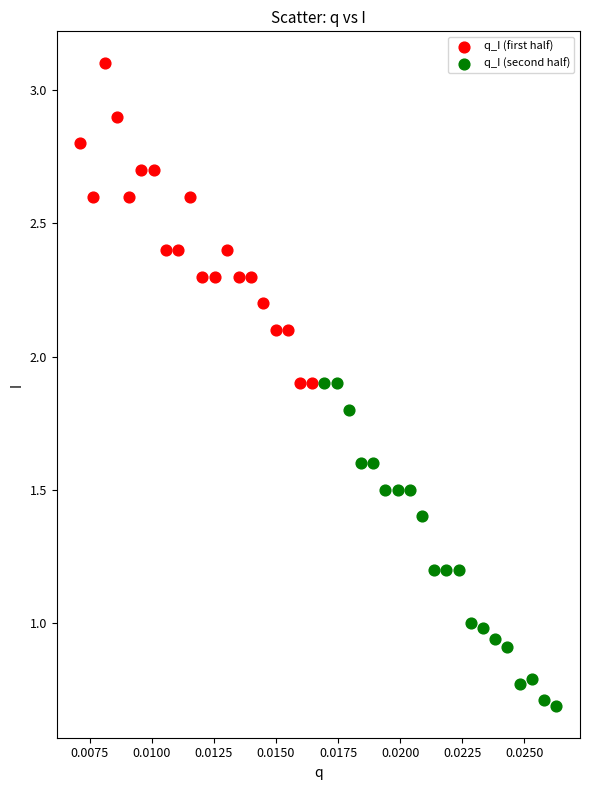

Which series contains the lowest Y value?

q_I (second half)